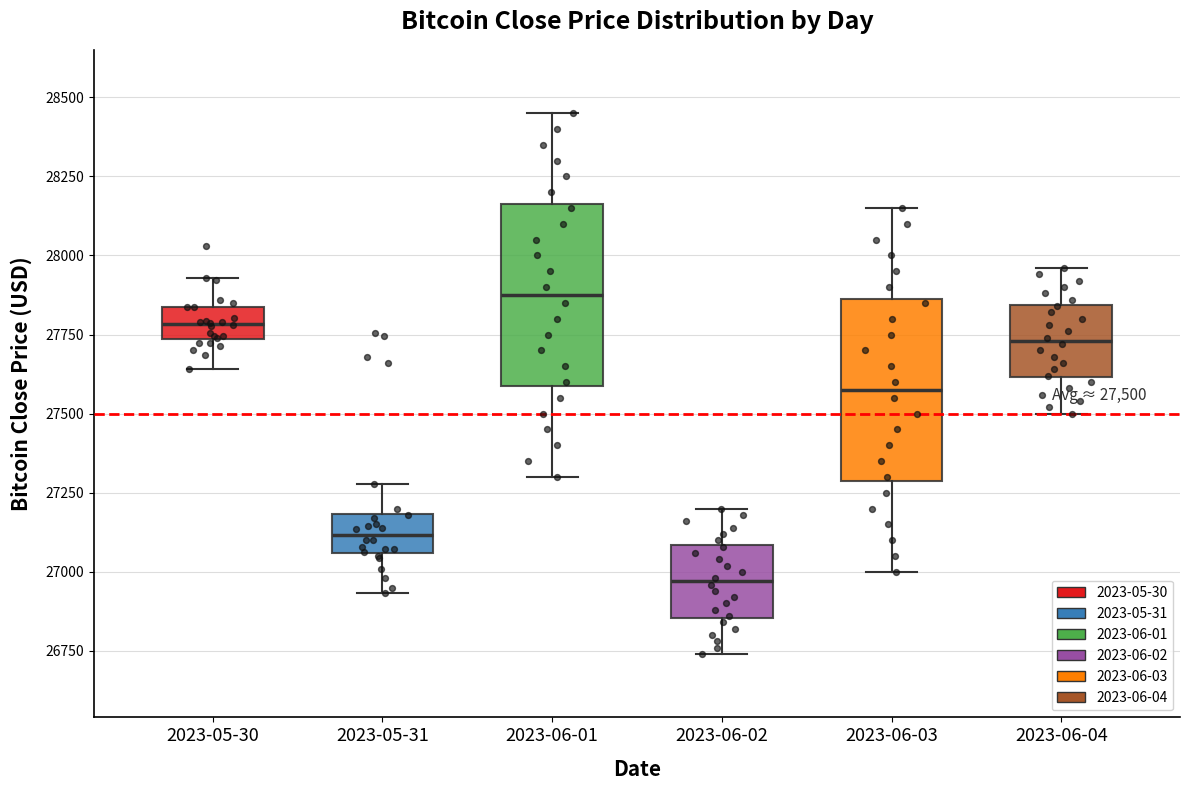

Which box has the lowest median line?

2023-06-02